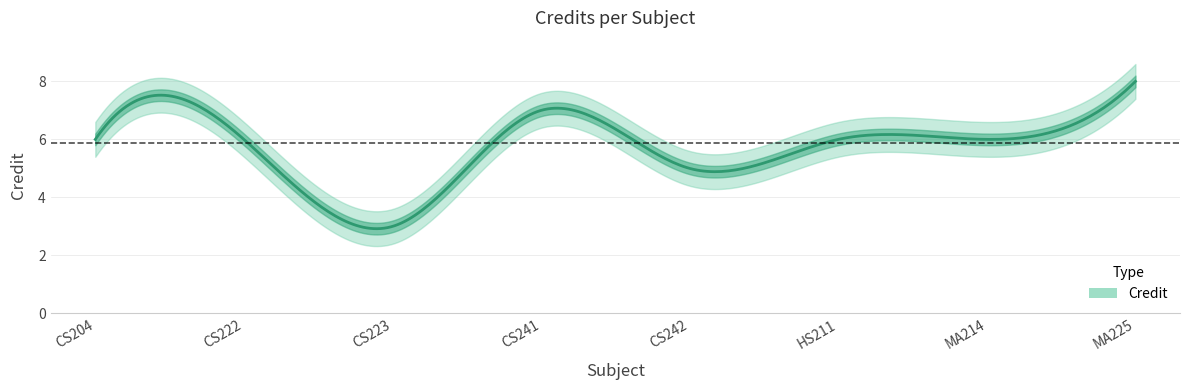

What is the value of the 6th point from the left?

6